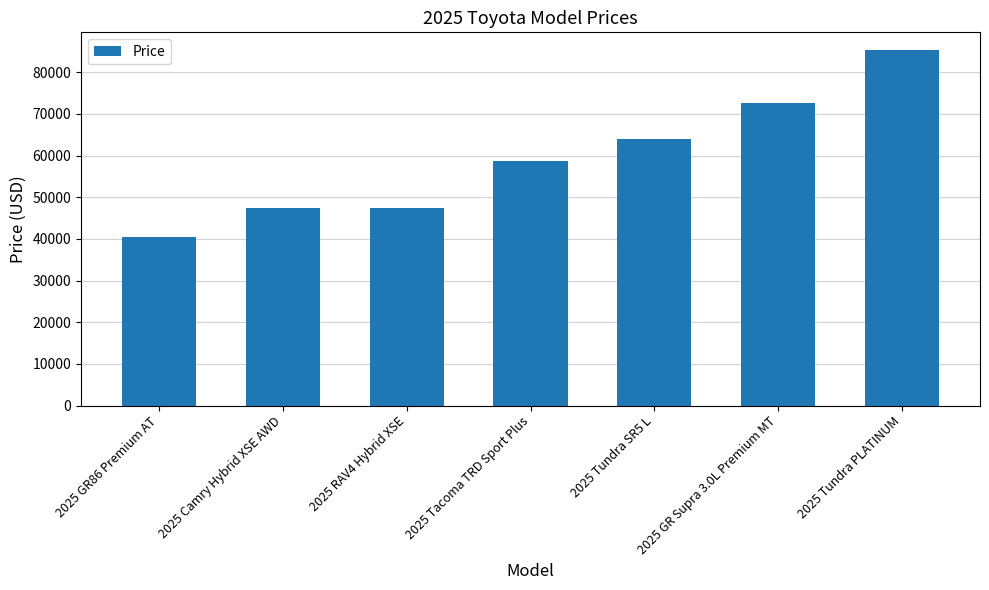

What is the change in value from 2025 GR86 Premium AT to 2025 GR Supra 3.0L Premium MT?

+32365